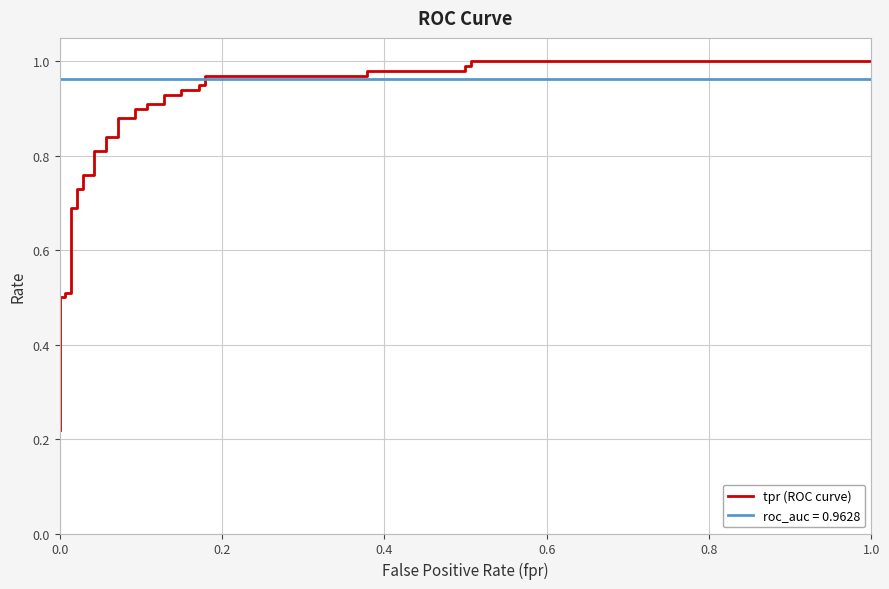

Is it true that the value at 28 is 0.6?

False